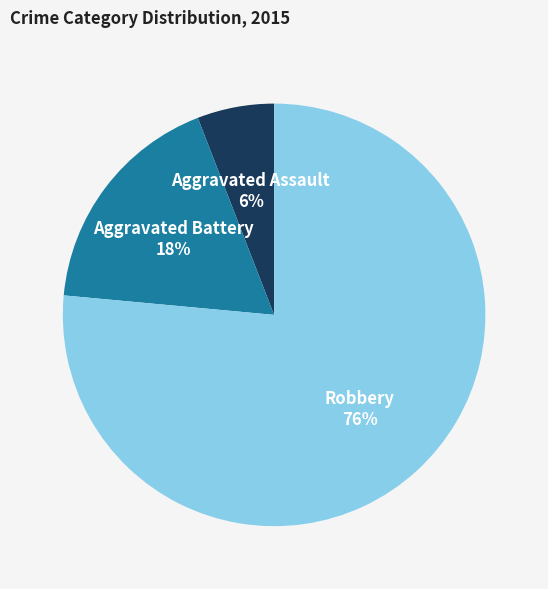

What is the smallest slice in the pie chart?

Aggravated Assault